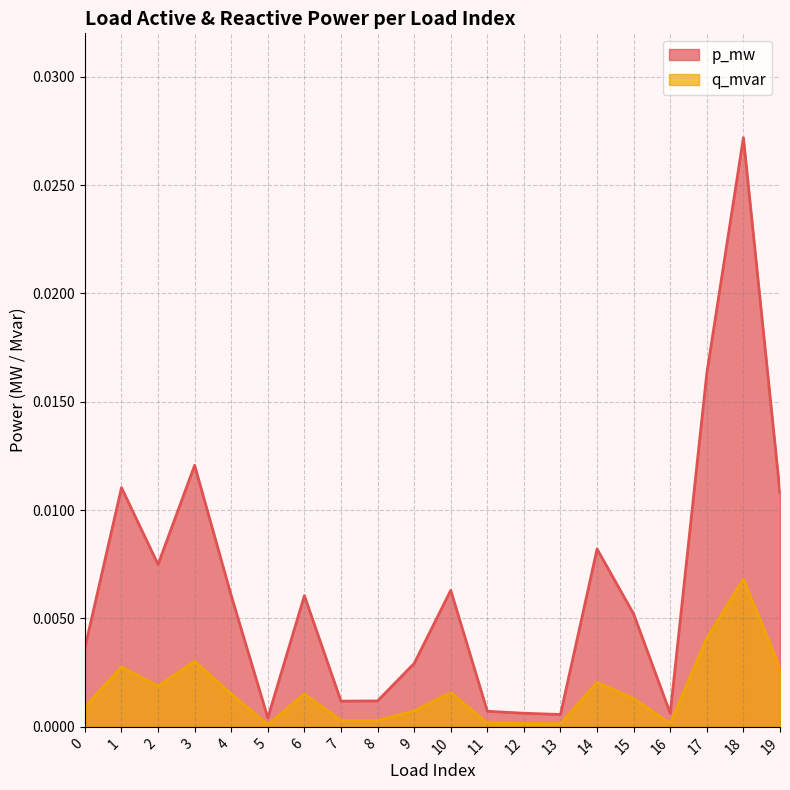

At which label is p_mw closest to 0?

5